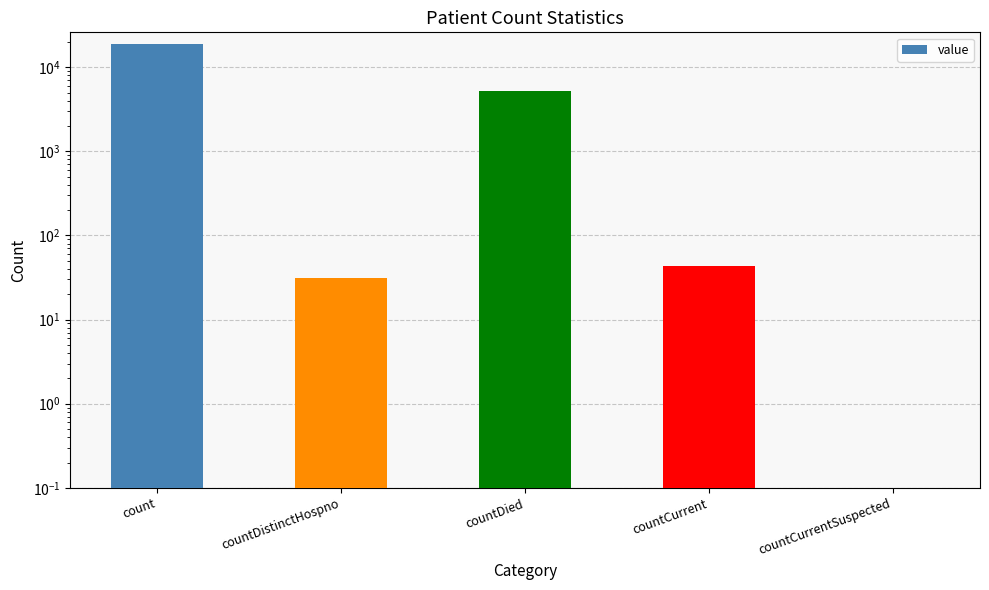

Does the chart contain stacked bars?

No